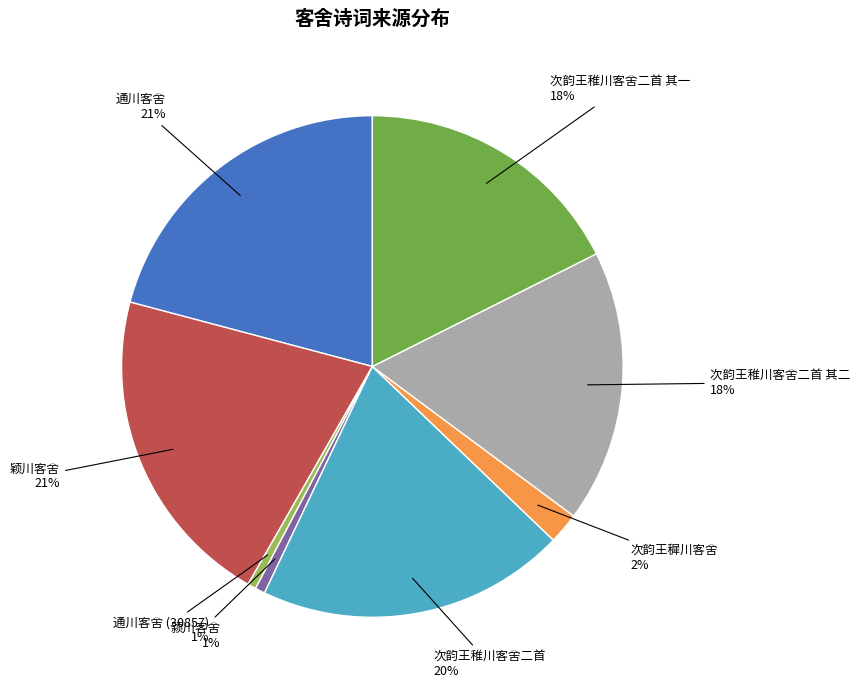

How many slices are in this pie chart?

8